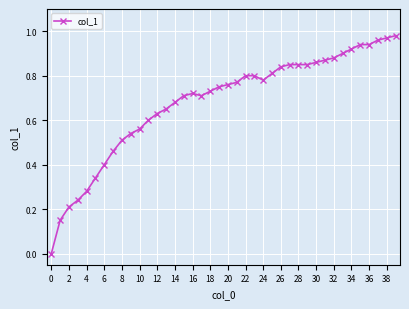

What is the sum of all values?

27.2